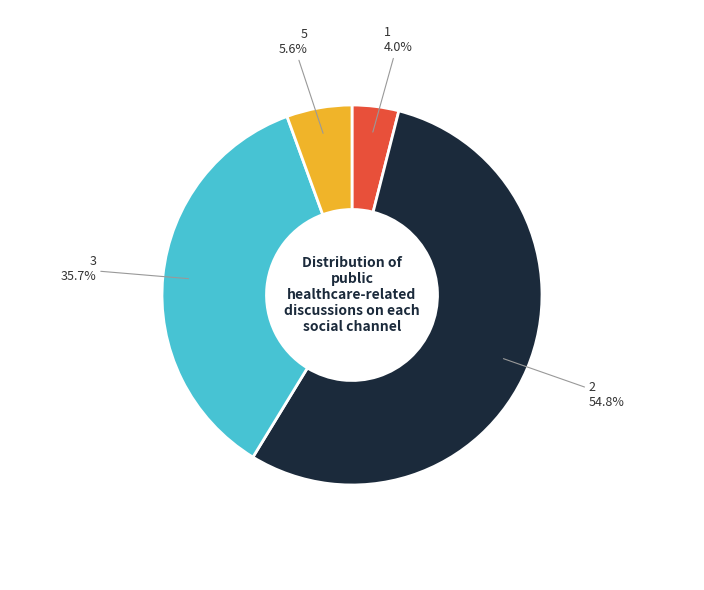

Which slice represents more than half of the pie?

2